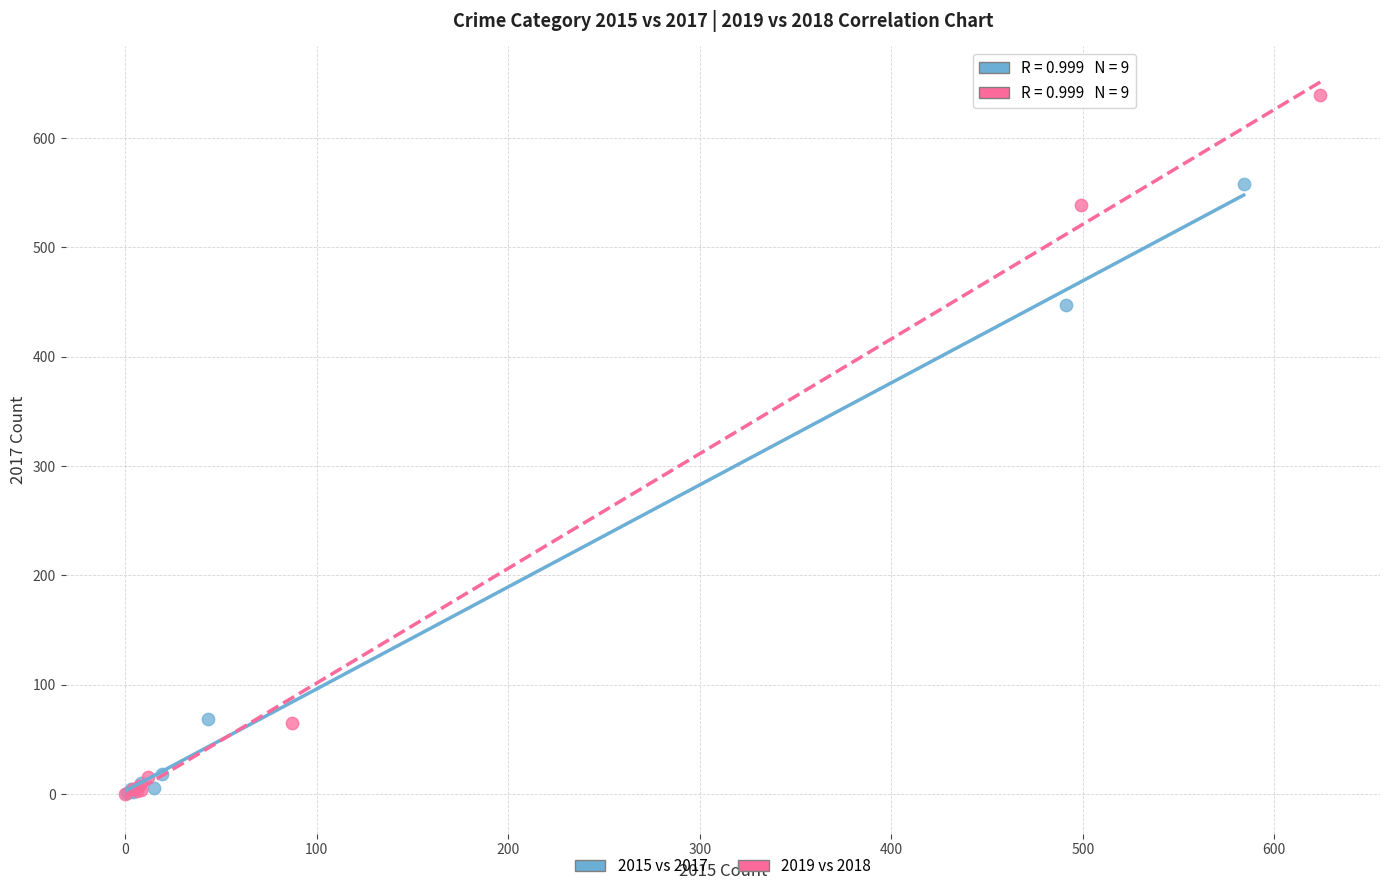

Which series has the widest spread of Y values?

2019 vs 2018